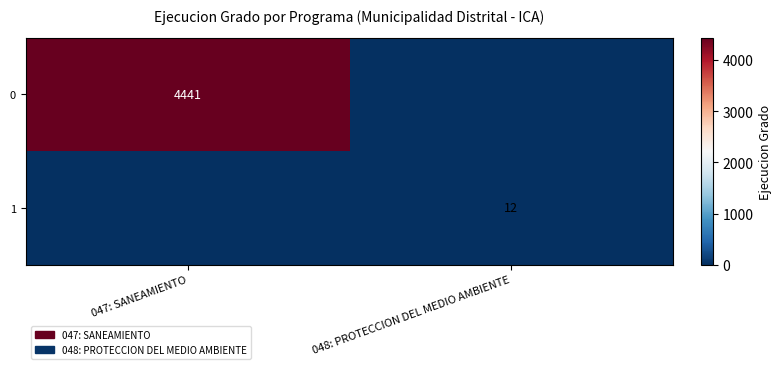

The value of 1 at 048: PROTECCION DEL MEDIO AMBIENTE is 12. True or false?

True